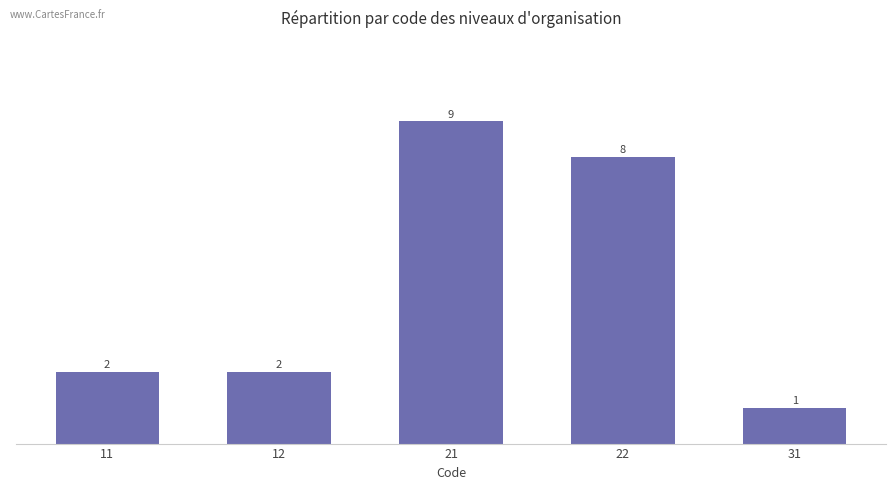

What is the minimum value shown in the chart?

1